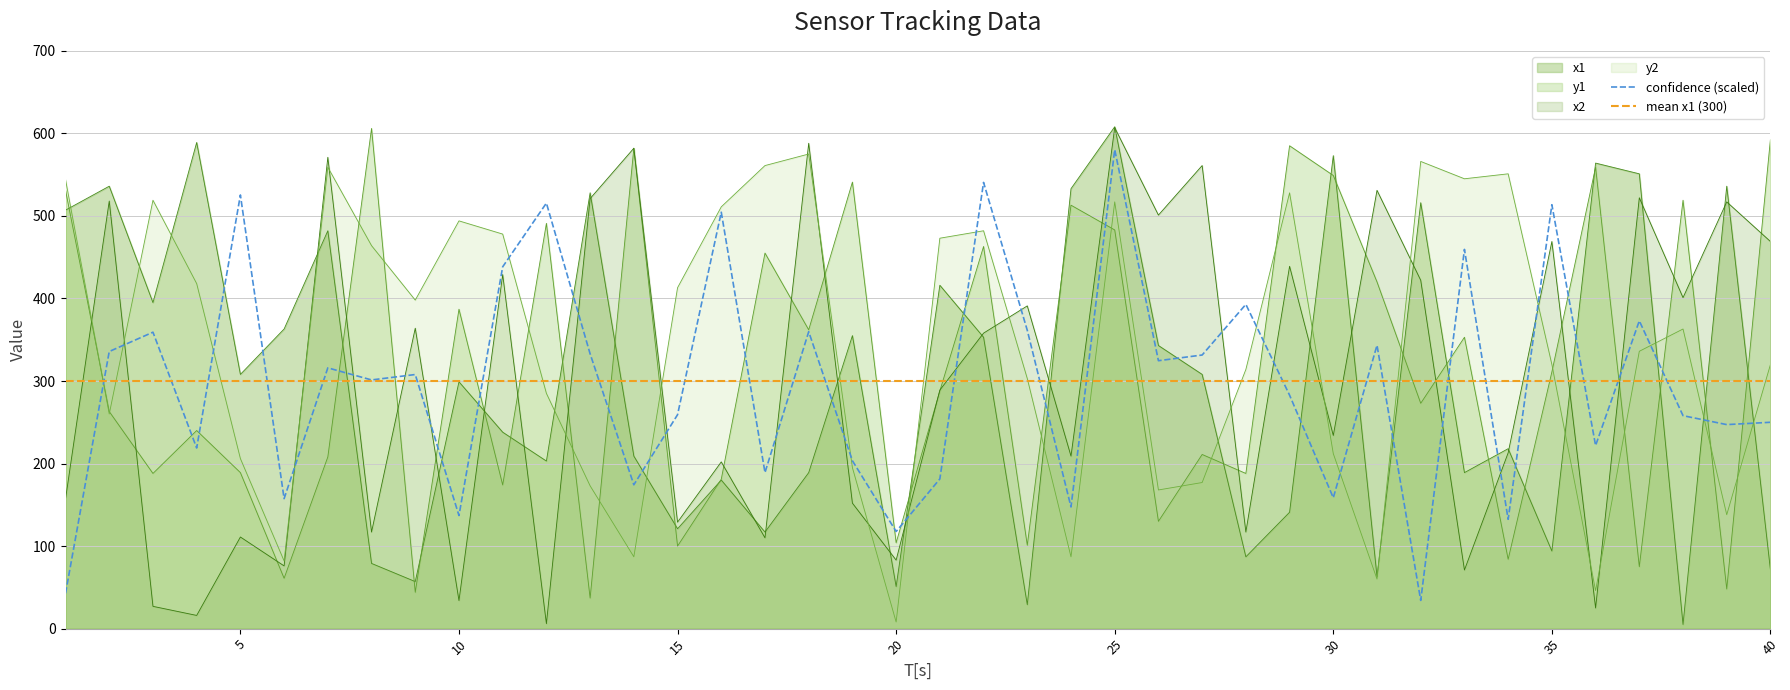

What is the smallest value displayed?

5.0